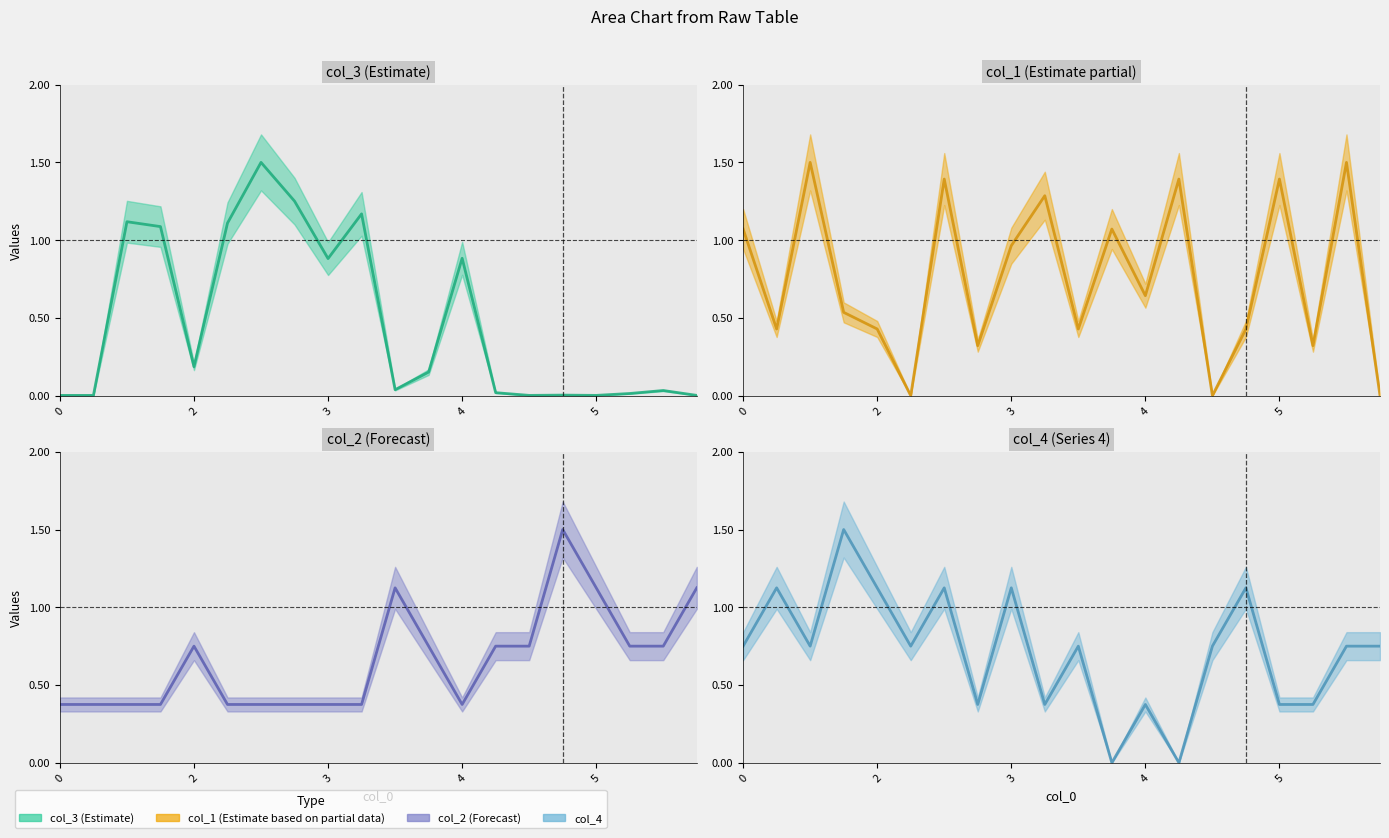

What is the average value of the col_3 line series?

0.5